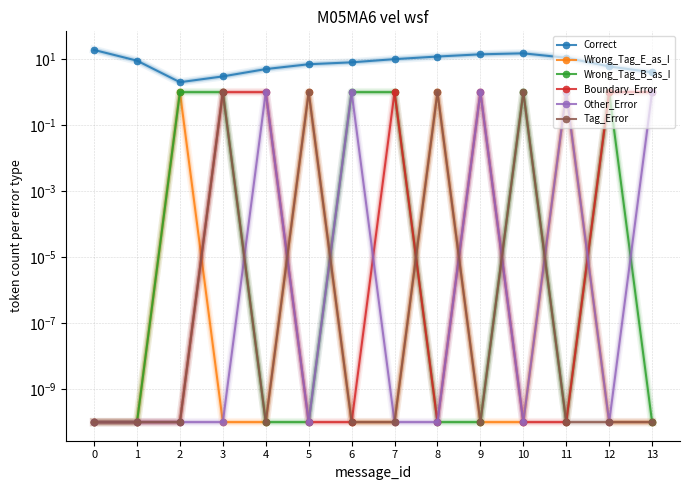

What is the average value of the Wrong_Tag_E_as_I series?

0.3